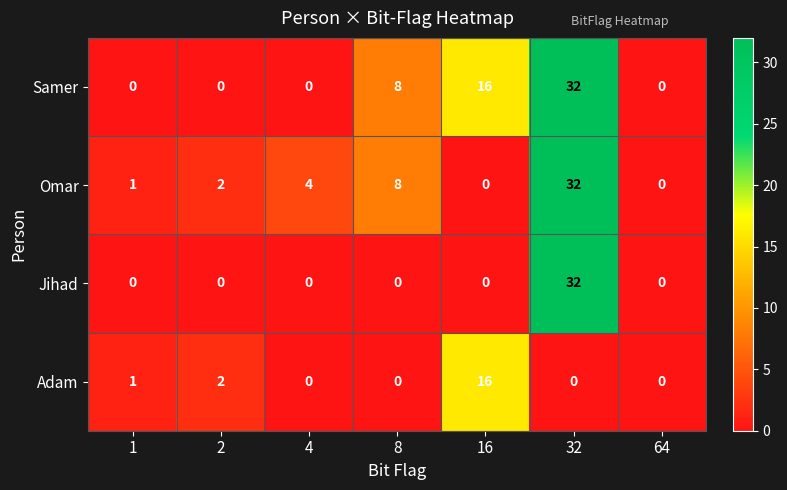

Reading left to right, what are all the values shown in this chart?

Samer: 0	0	0	8	16	32	0
Omar: 1	2	4	8	0	32	0
Jihad: 0	0	0	0	0	32	0
Adam: 1	2	0	0	16	0	0